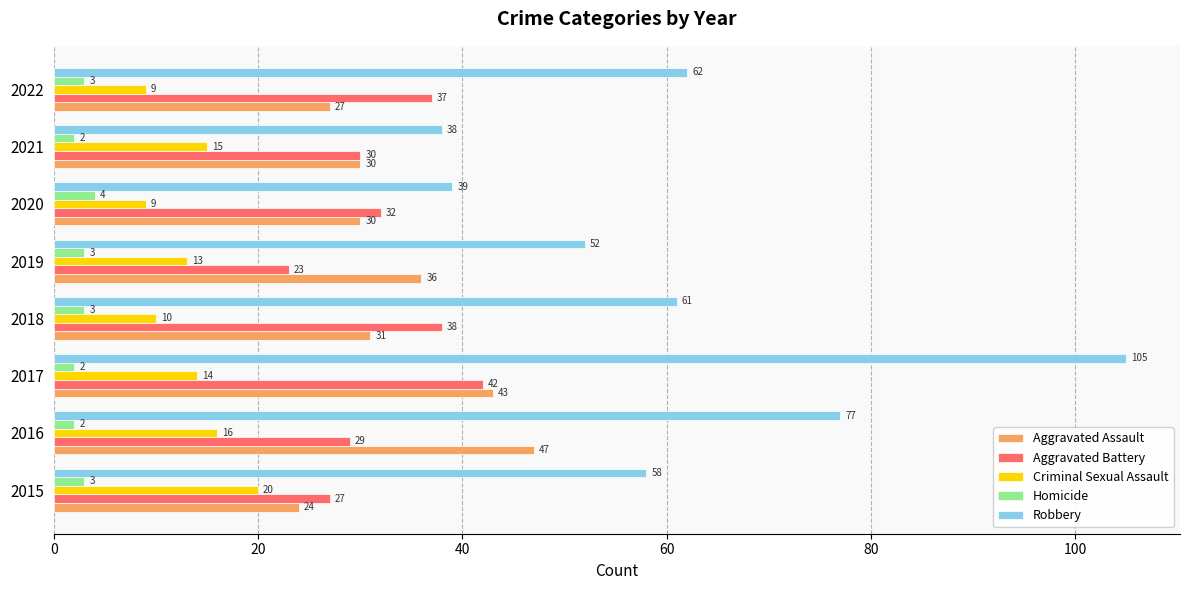

At which category is the sum across all series the highest?

2017